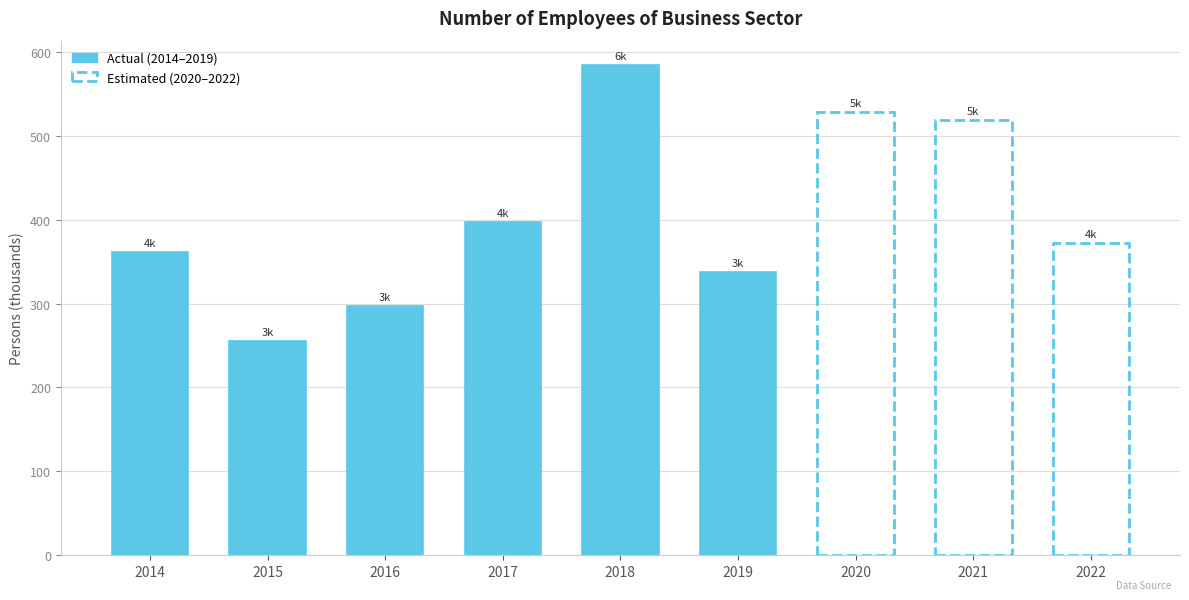

The chart shows a value of 156.4 at 2014. True or false?

False